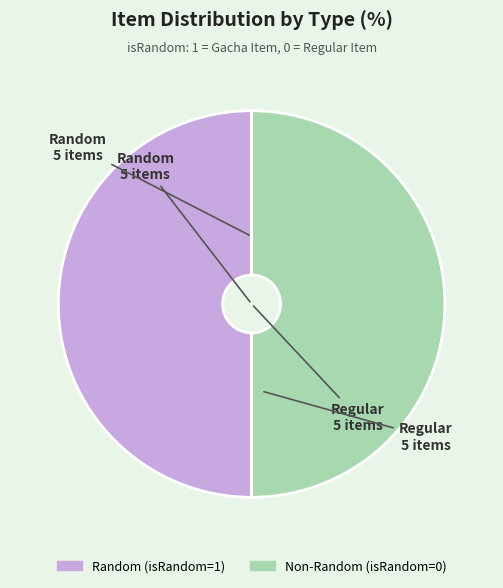

Combined, do Non-Random (isRandom=0) and Random (isRandom=1) account for over 50%?

Yes